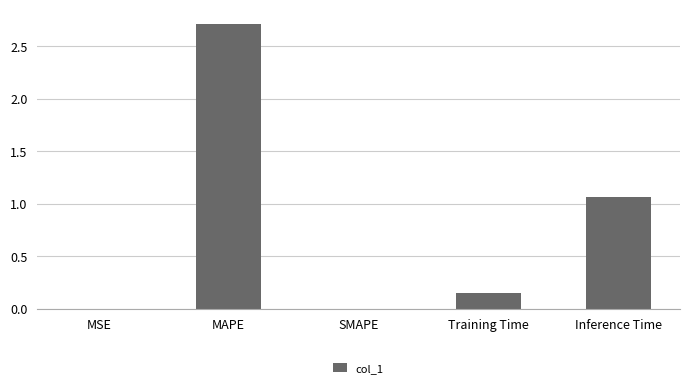

What is the average value?

0.8